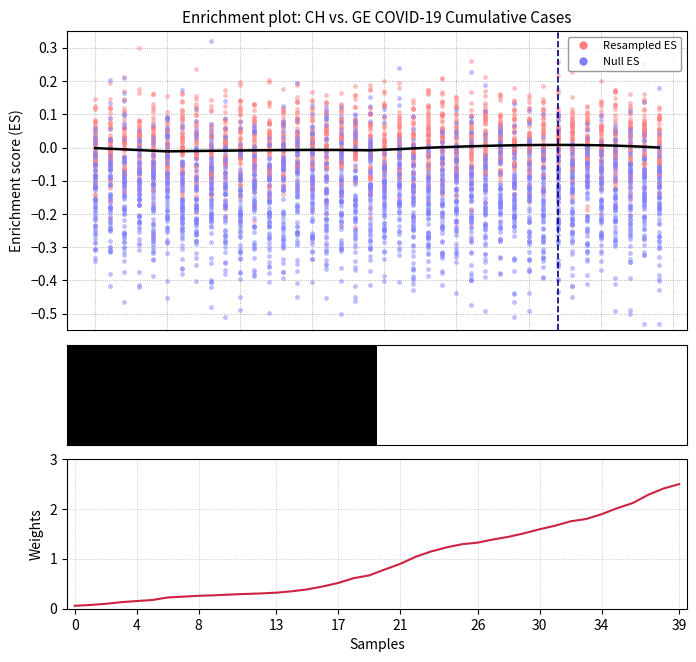

Which series reaches the maximum Y coordinate?

Weights